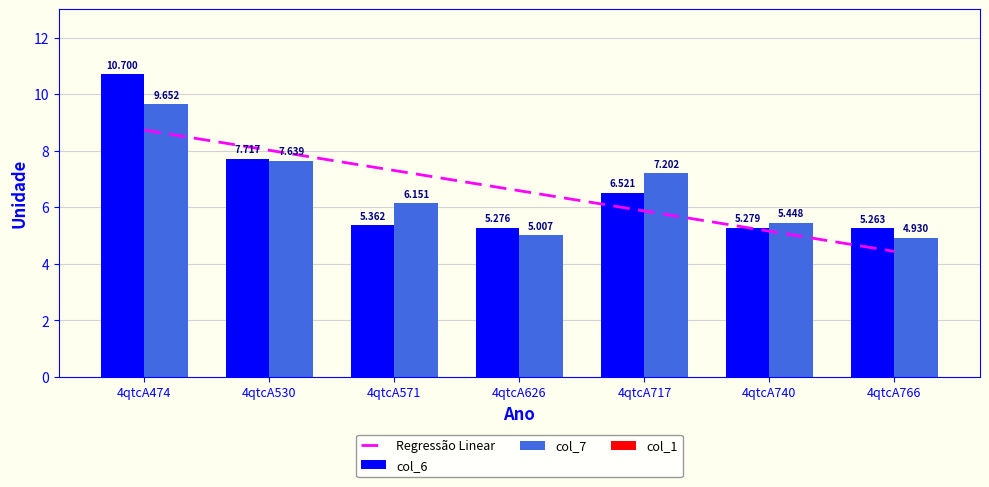

Reading right to left, list all the values displayed in this chart.

col_6: 5.3	5.3	6.5	5.3	5.4	7.7	10.7
col_7: 4.9	5.4	7.2	5.0	6.2	7.6	9.7